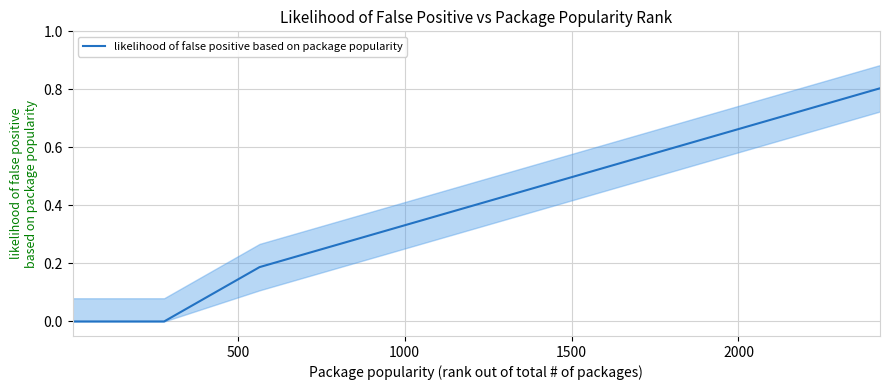

Count the values in the range 0 to 1.

20